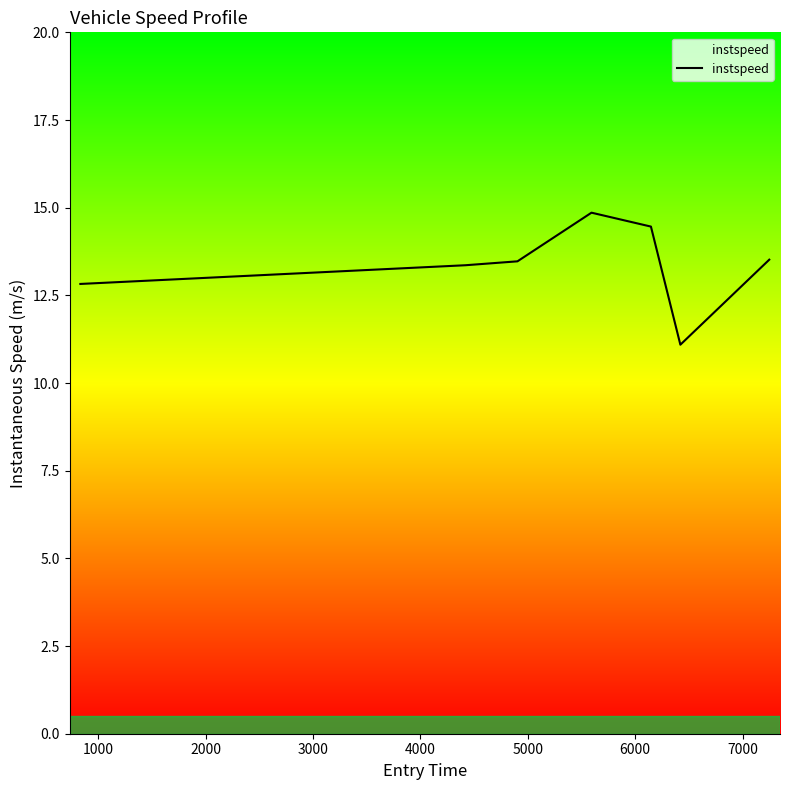

True or false: there are more than 0 points higher than both neighbors.

True